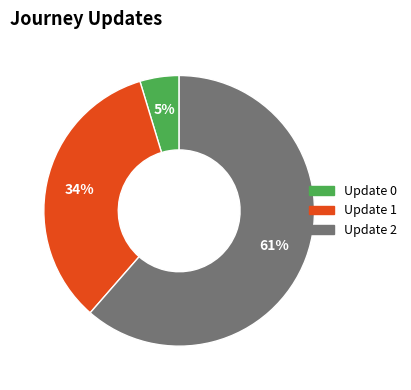

Does any single category account for the majority?

Yes